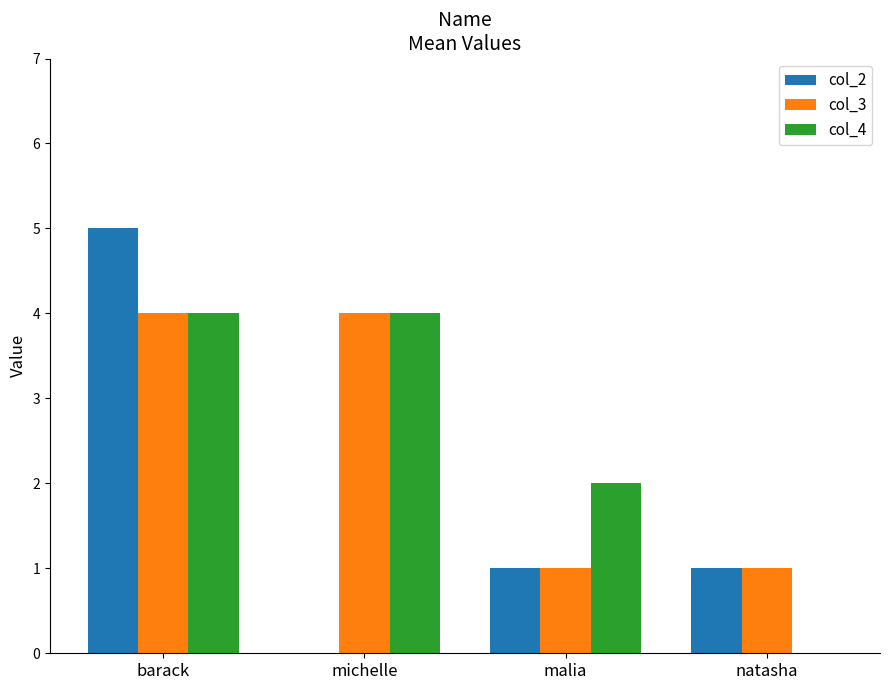

The col_2 series shows 2 at malia. True or false?

False